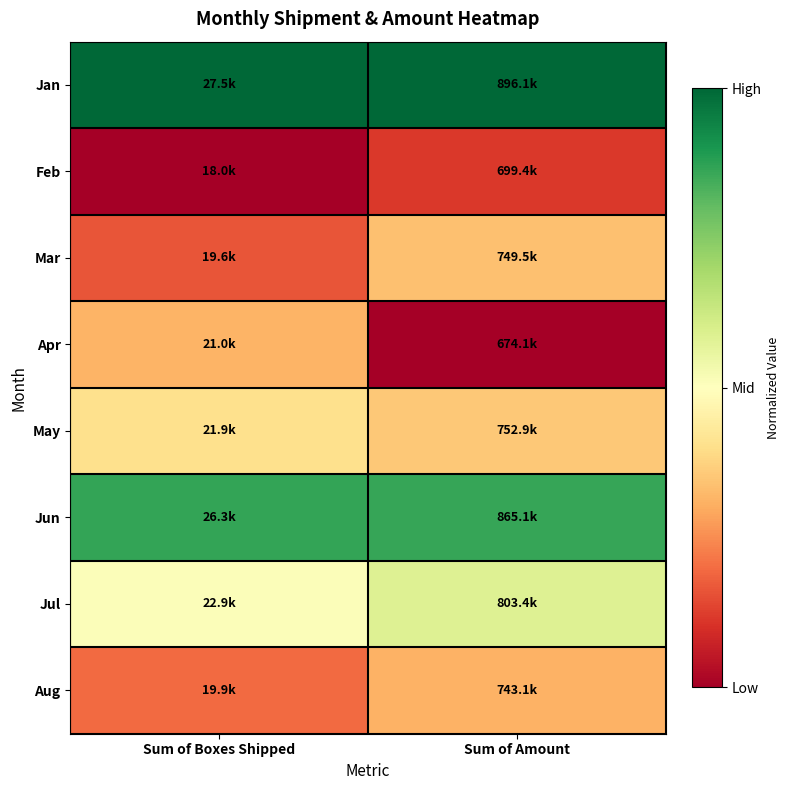

Reading left to right, transcribe all the data shown in this chart.

Jan: Sum of Boxes Shipped=1.0	Sum of Amount=1.0
Feb: Sum of Boxes Shipped=0.0	Sum of Amount=0.1
Mar: Sum of Boxes Shipped=0.2	Sum of Amount=0.3
Apr: Sum of Boxes Shipped=0.3	Sum of Amount=0.0
May: Sum of Boxes Shipped=0.4	Sum of Amount=0.4
Jun: Sum of Boxes Shipped=0.9	Sum of Amount=0.9
Jul: Sum of Boxes Shipped=0.5	Sum of Amount=0.6
Aug: Sum of Boxes Shipped=0.2	Sum of Amount=0.3